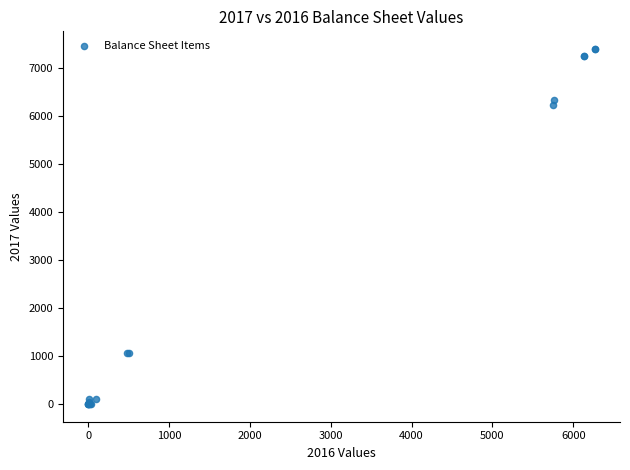

What Y value in the scatter plot is closest to 3697?

6222